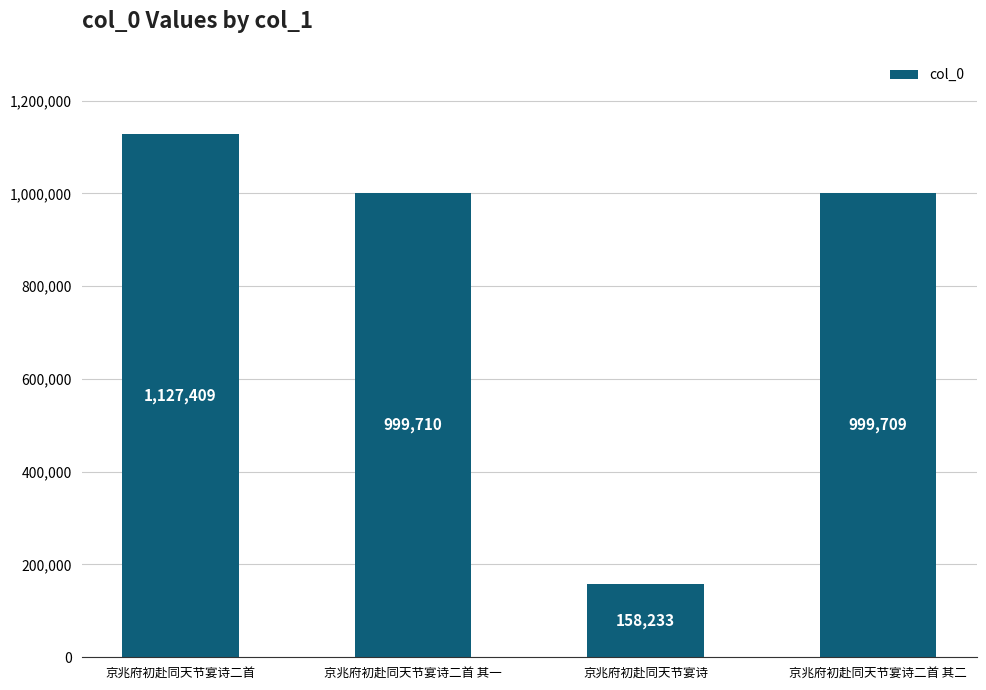

Rank the categories by value from lowest to highest.

京兆府初赴同天节宴诗, 京兆府初赴同天节宴诗二首 其二, 京兆府初赴同天节宴诗二首 其一, 京兆府初赴同天节宴诗二首